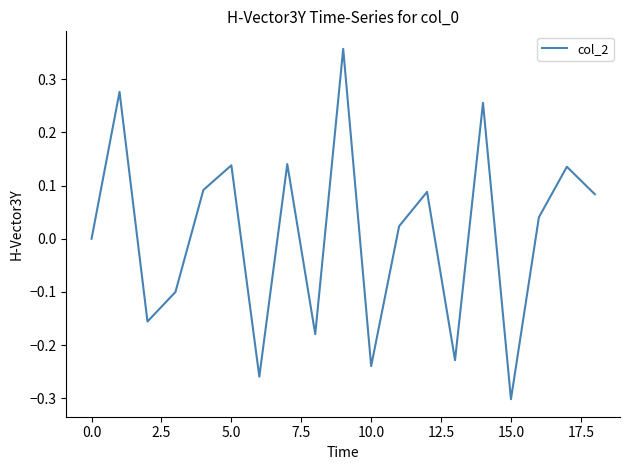

How many lines are shown in the chart?

1